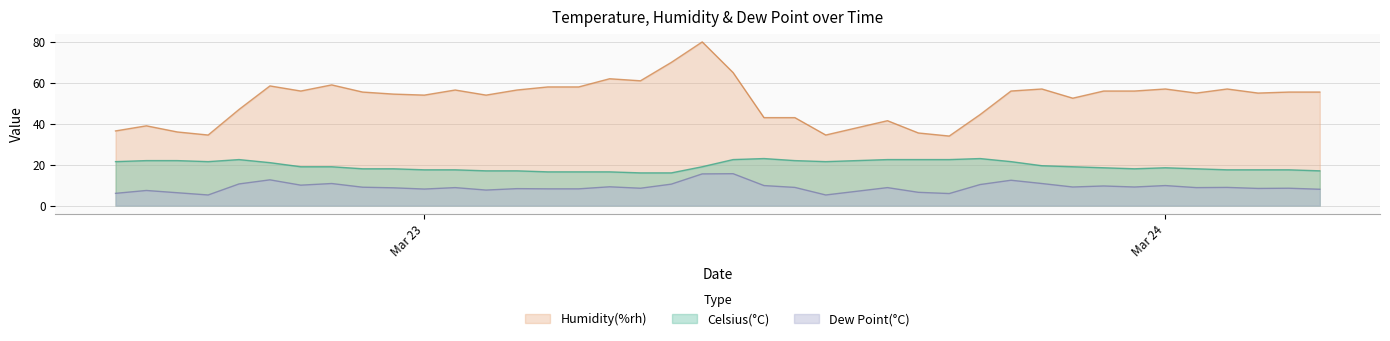

Reading left to right, extract all data points from this chart.

Celsius(°C): 21.5	22.0	22.0	21.5	22.5	21.0	19.0	19.0	18.0	18.0	17.5	17.5	17.0	17.0	16.5	16.5	16.5	16.0	16.0	19.0	22.5	23.0	22.0	21.5	22.0	22.5	22.5	22.5	23.0	21.5	19.5	19.0	18.5	18.0	18.5	18.0	17.5	17.5	17.5	17.0
Humidity(%rh): 36.5	39.0	36.0	34.5	47.0	58.5	56.0	59.0	55.5	54.5	54.0	56.5	54.0	56.5	58.0	58.0	62.0	61.0	70.0	80.0	65.0	43.0	43.0	34.5	38.0	41.5	35.5	34.0	44.5	56.0	57.0	52.5	56.0	56.0	57.0	55.0	57.0	55.0	55.5	55.5
Dew Point(°C): 6.0	7.4	6.3	5.2	10.6	12.6	10.0	10.8	9.0	8.7	8.1	8.8	7.6	8.3	8.2	8.2	9.2	8.5	10.5	15.5	15.6	9.8	8.9	5.2	7.0	8.8	6.5	5.9	10.3	12.4	10.8	9.1	9.6	9.1	9.8	8.8	8.9	8.4	8.5	8.0